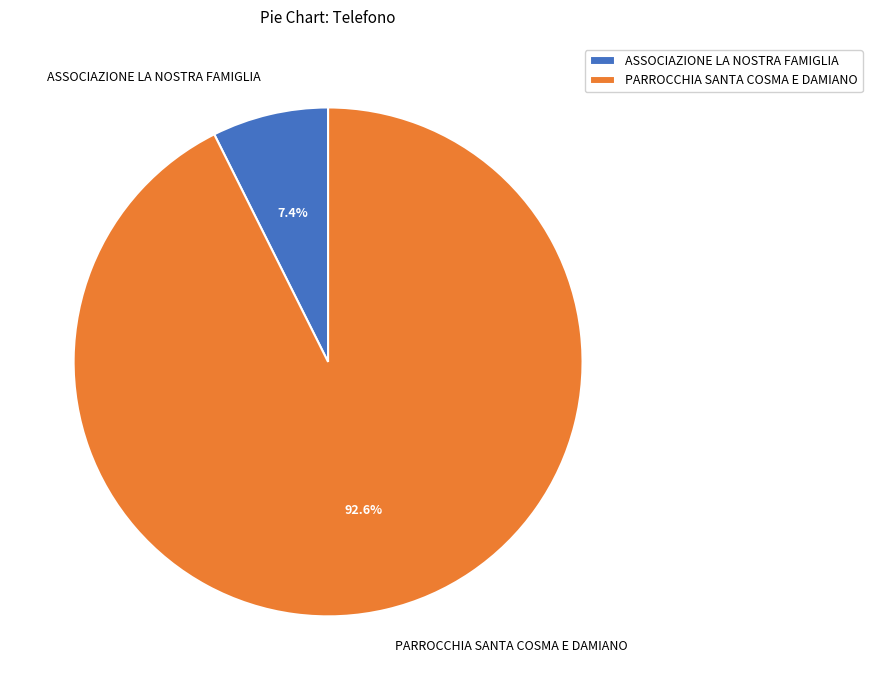

Which category has the smallest portion of the pie?

ASSOCIAZIONE LA NOSTRA FAMIGLIA